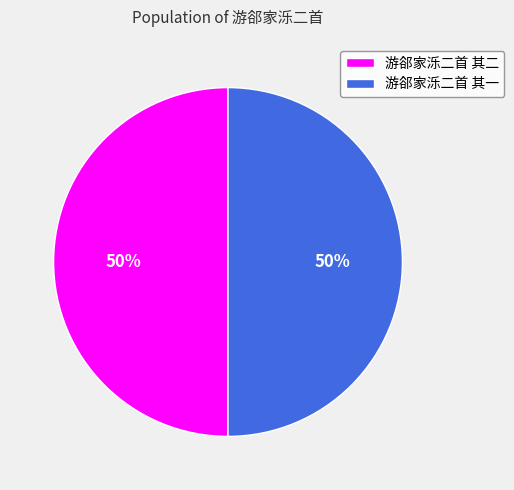

Do 游郤家泺二首 其二 and 游郤家泺二首 其一 together represent more than half of the pie?

Yes